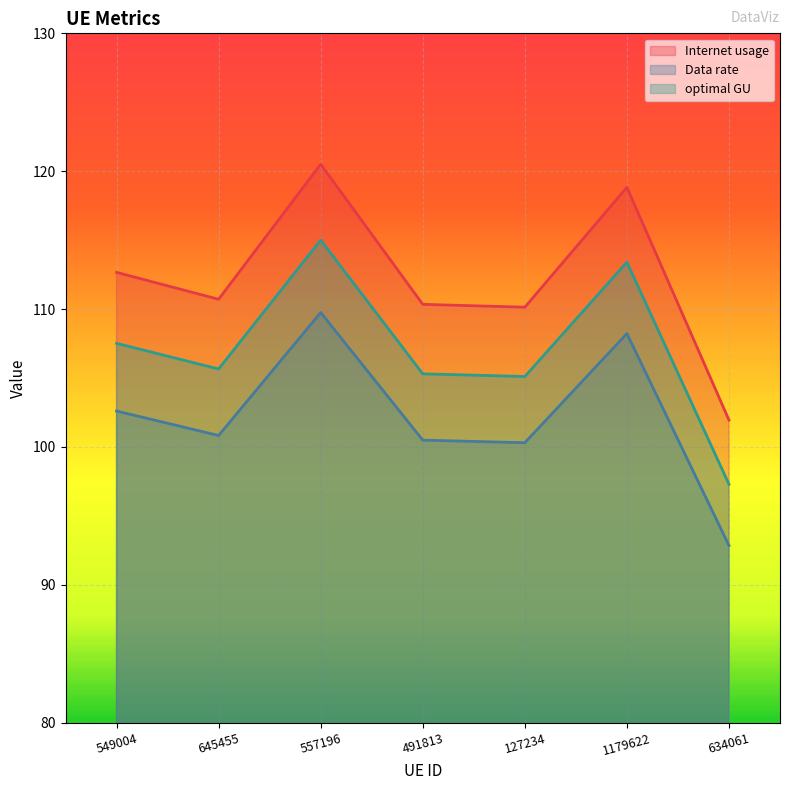

Between 645455 and 557196, which series saw the biggest shift?

Internet usage